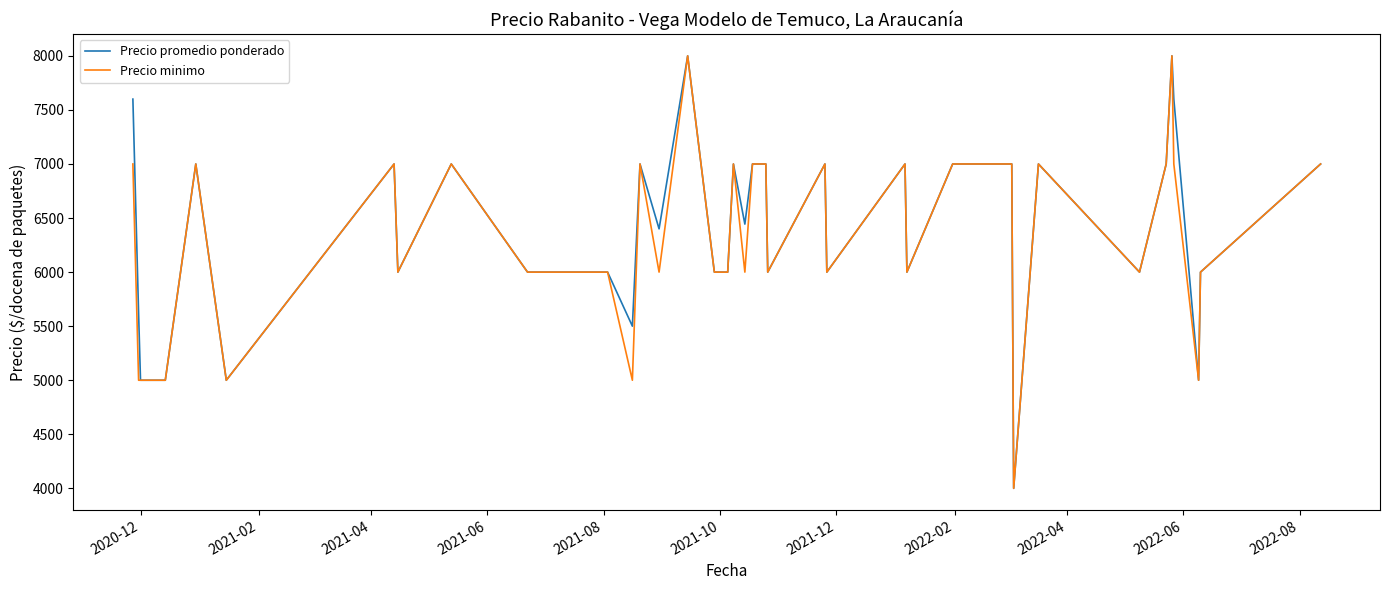

What is the average value of the Precio promedio ponderado series?

6404